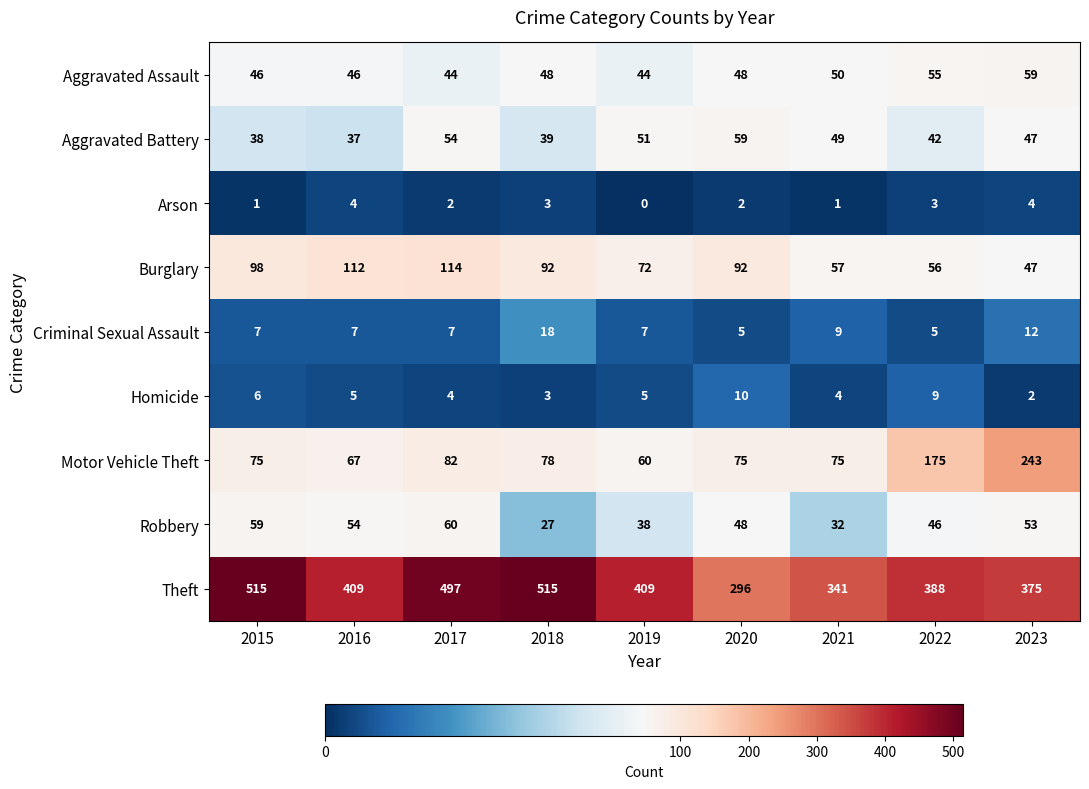

How many categories are shown in the chart?

9